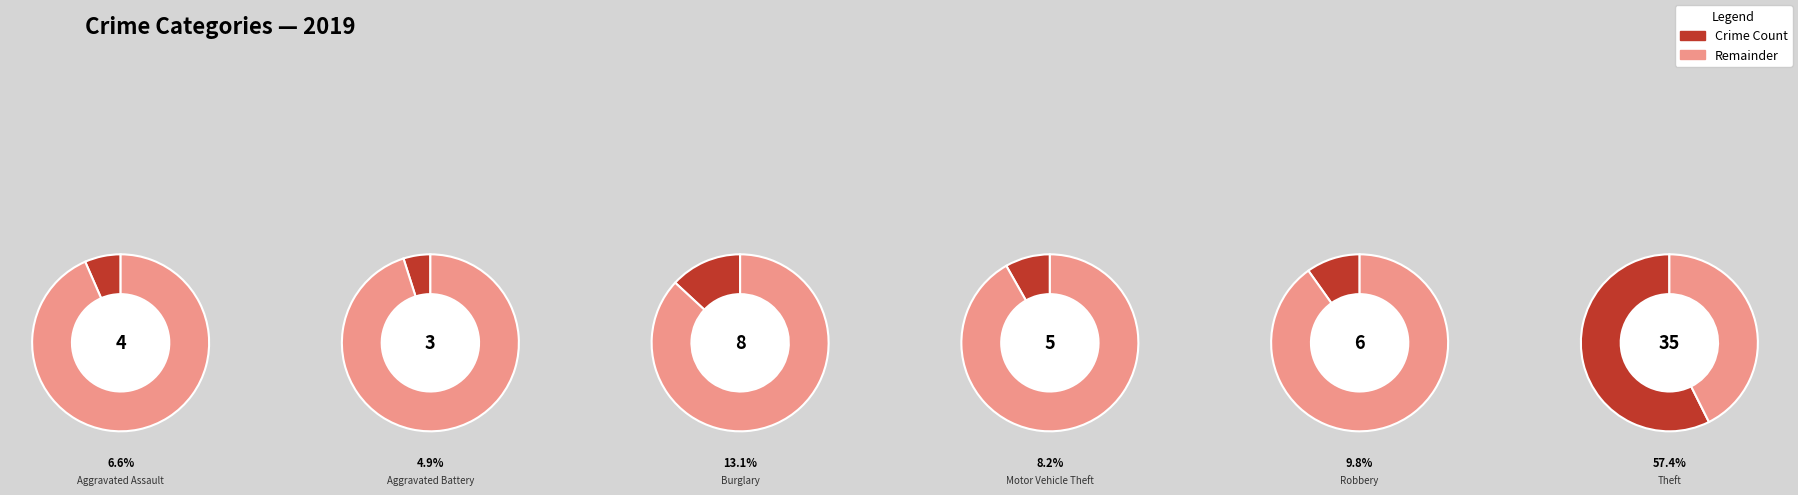

To the nearest percent, what portion does Aggravated Battery represent?

5%